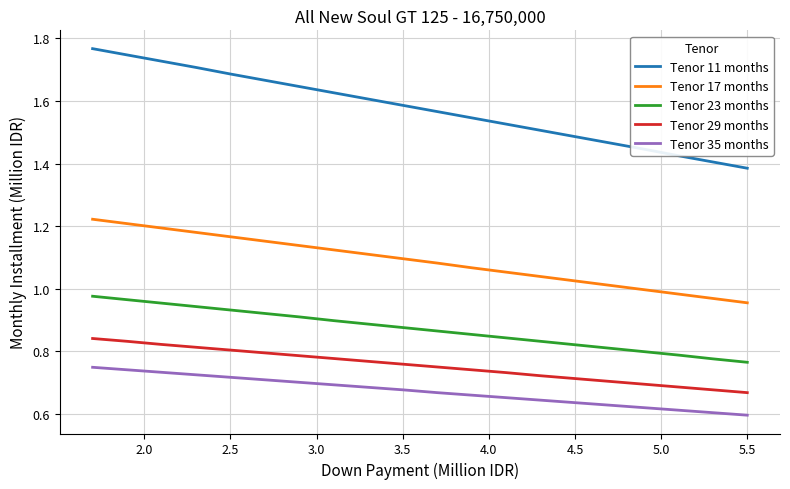

List the series in order of their peak value, lowest first.

Tenor 35 months, Tenor 29 months, Tenor 23 months, Tenor 17 months, Tenor 11 months